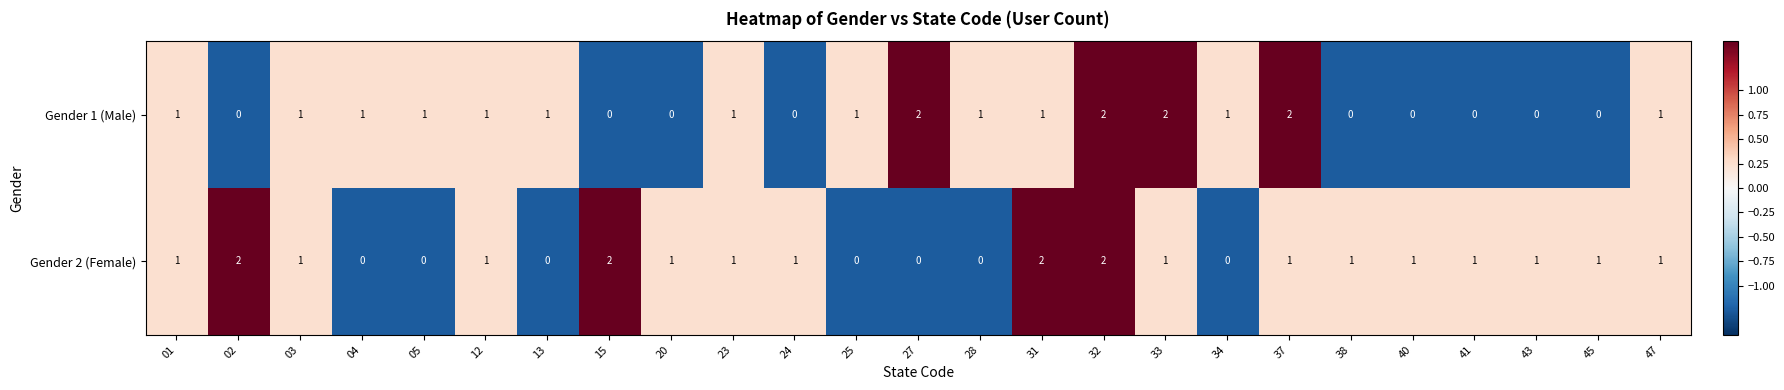

How many values in the Gender 2 (Female) series are below 1?

7